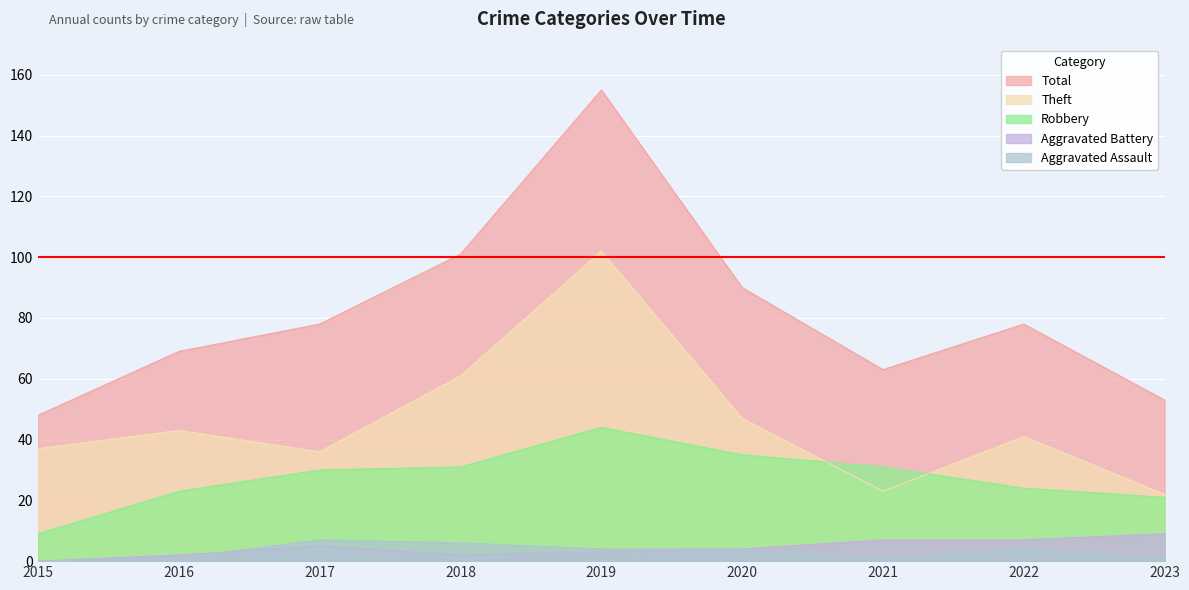

Where is Theft nearest to the value 62?

2018